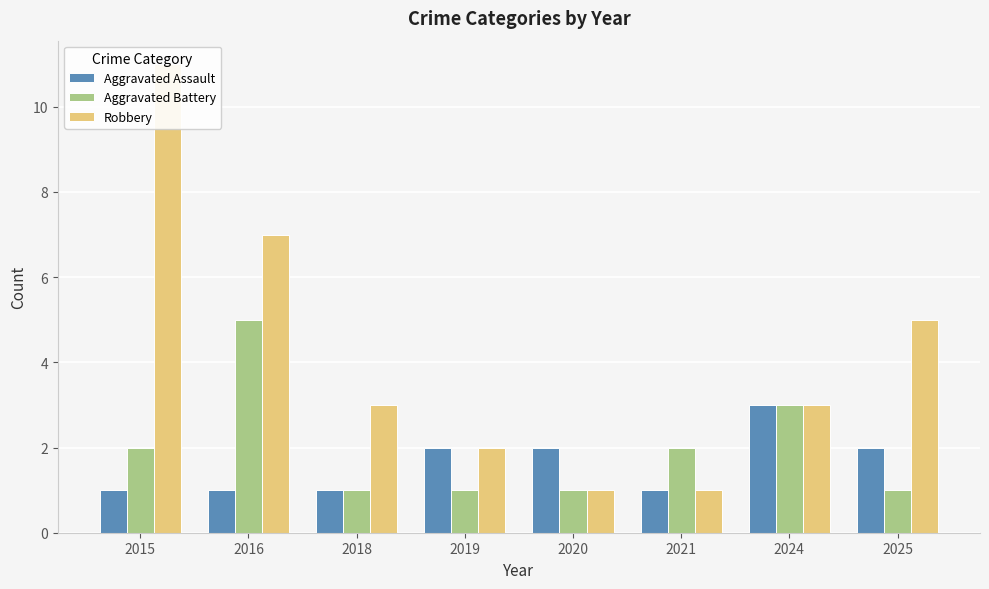

What is the difference between the maximum and minimum values in the Aggravated Assault series?

2